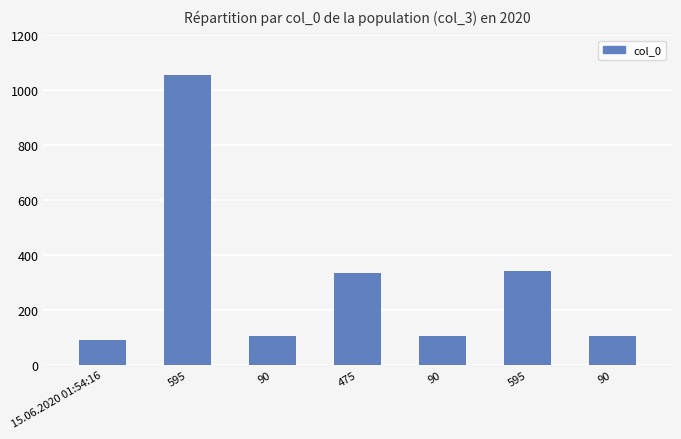

How many data points are less than 104?

1